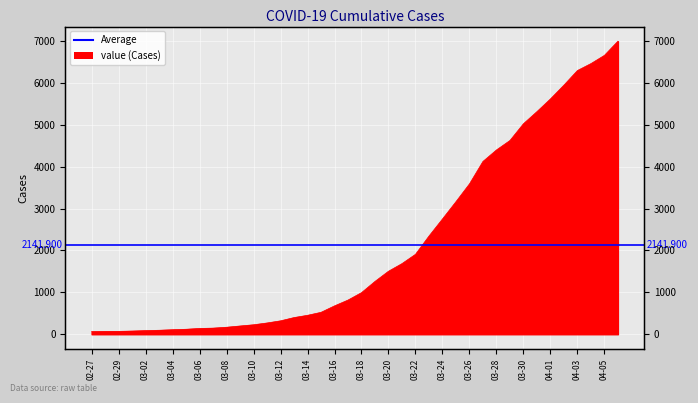

Rank the categories by value from highest to lowest.

2020-04-06, 2020-04-05, 2020-04-04, 2020-04-03, 2020-04-02, 2020-04-01, 2020-03-31, 2020-03-30, 2020-03-29, 2020-03-28, 2020-03-27, 2020-03-26, 2020-03-25, 2020-03-24, 2020-03-23, 2020-03-22, 2020-03-21, 2020-03-20, 2020-03-19, 2020-03-18, 2020-03-17, 2020-03-16, 2020-03-15, 2020-03-14, 2020-03-13, 2020-03-12, 2020-03-11, 2020-03-10, 2020-03-09, 2020-03-08, 2020-03-07, 2020-03-06, 2020-03-05, 2020-03-04, 2020-03-03, 2020-03-02, 2020-03-01, 2020-02-29, 2020-02-28, 2020-02-27